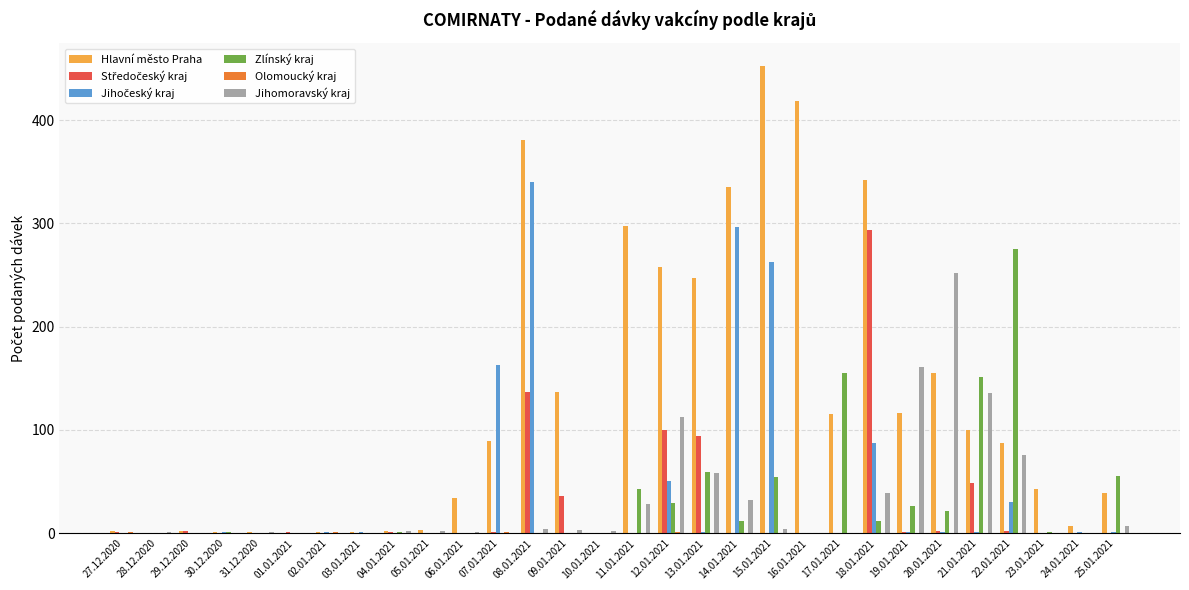

Which series changed the most between 03.01.2021 and 17.01.2021?

Zlínský kraj